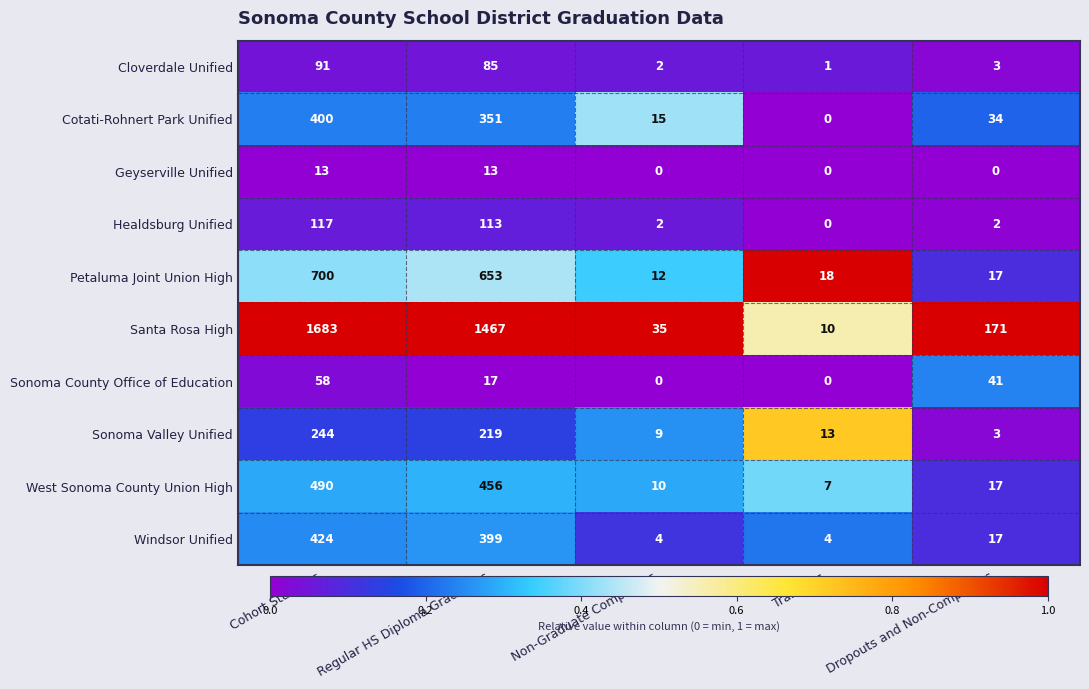

At which category is the sum across all series the highest?

Cohort Students